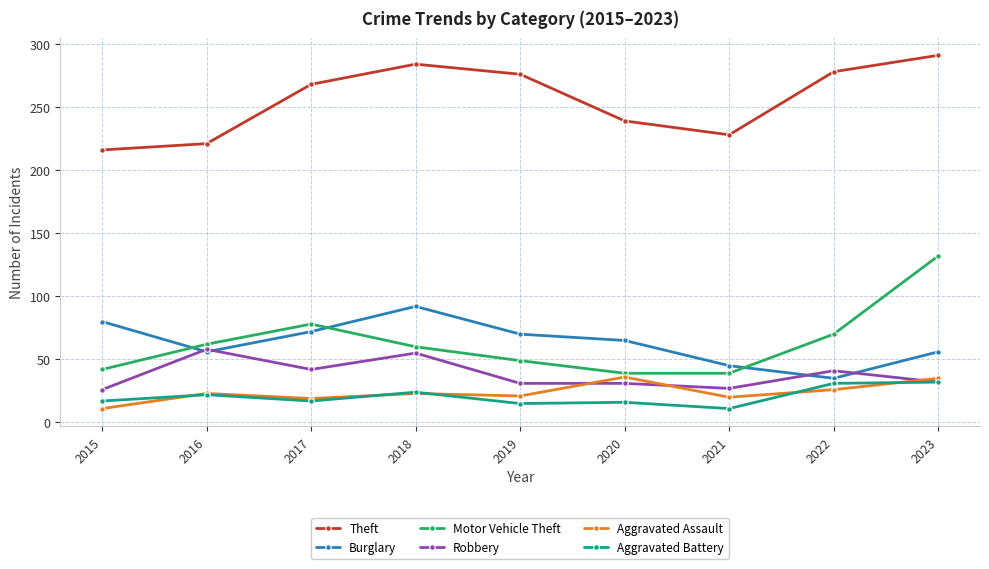

What are all the series names shown in the legend?

Theft, Burglary, Motor Vehicle Theft, Robbery, Aggravated Assault, Aggravated Battery